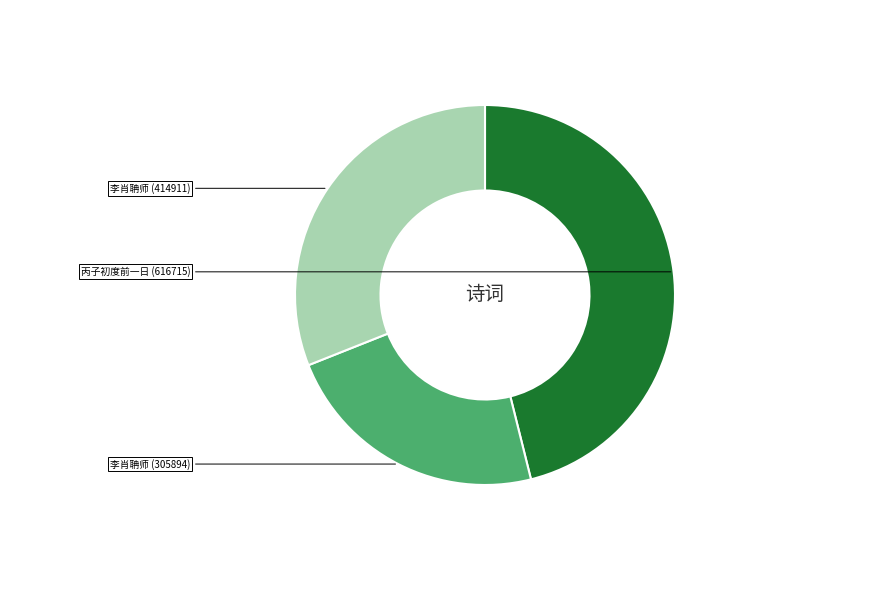

Does any single category account for the majority?

No